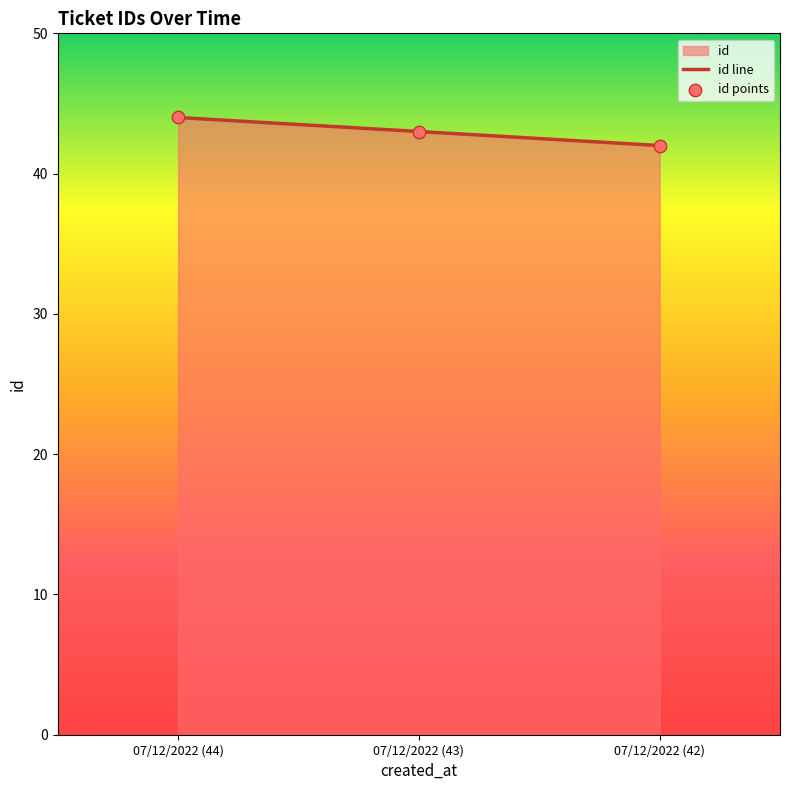

Between 07/12/2022 (42) and 07/12/2022 (44), which is larger?

07/12/2022 (44)